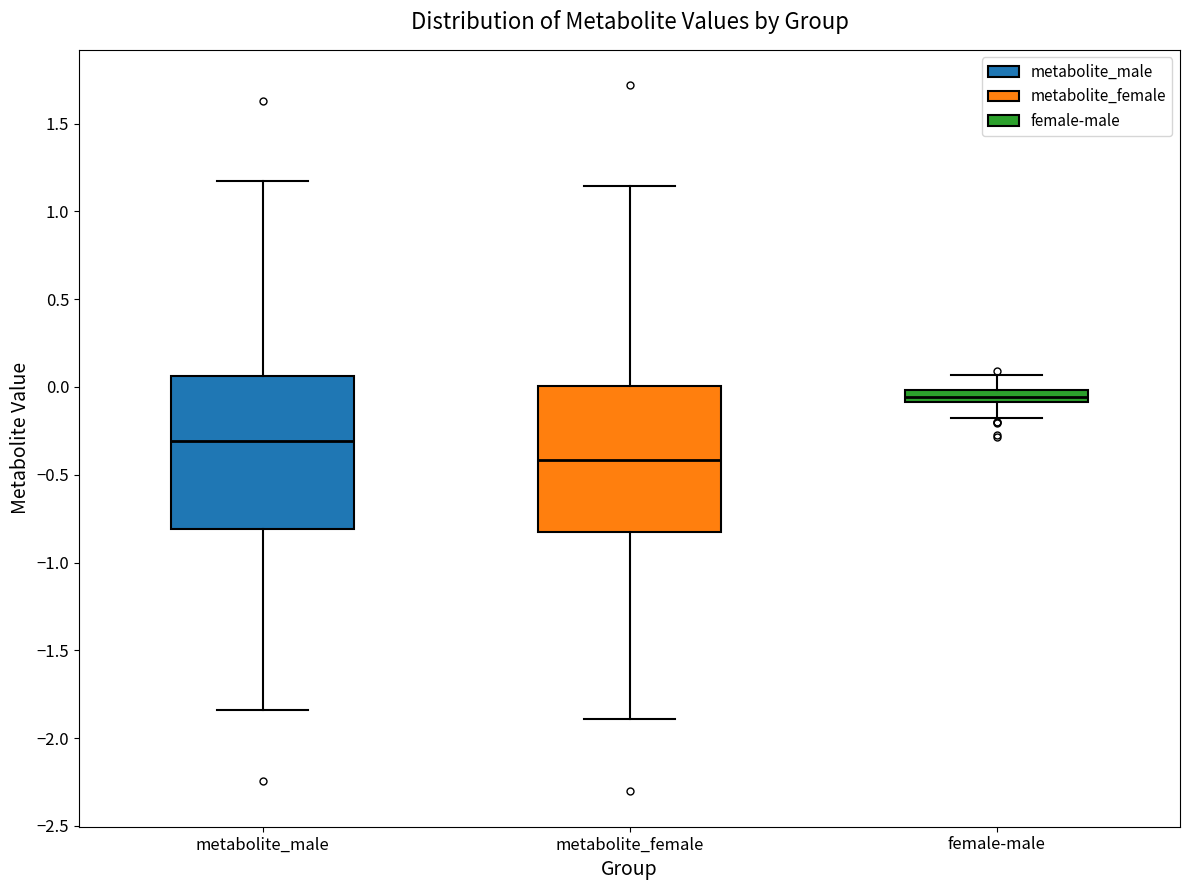

Where is the upper edge of the box for metabolite_female on the y-axis? The values are not printed on the chart, so give them approximately, as read against the axis.

0.00